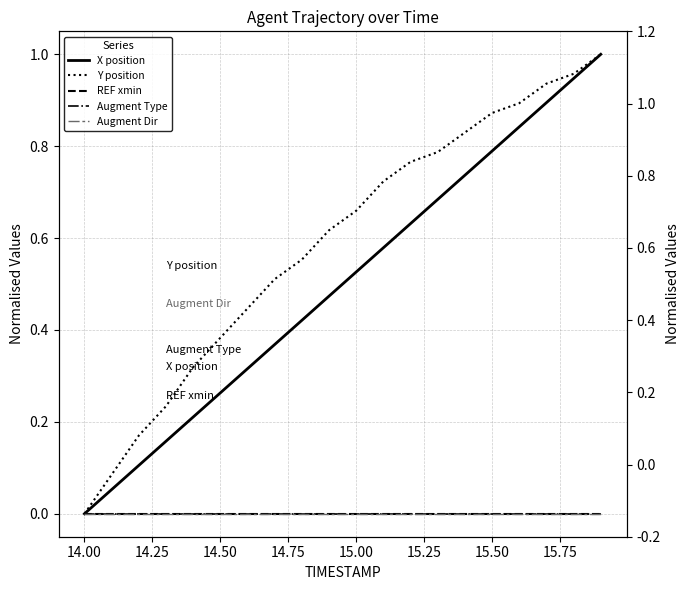

What is the spread (max minus min) of values at 14.25?

0.2